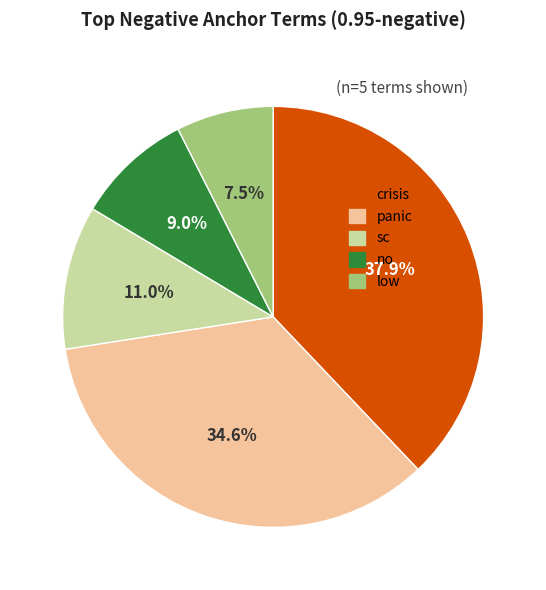

What percentage is NOT represented by crisis?

62.1%